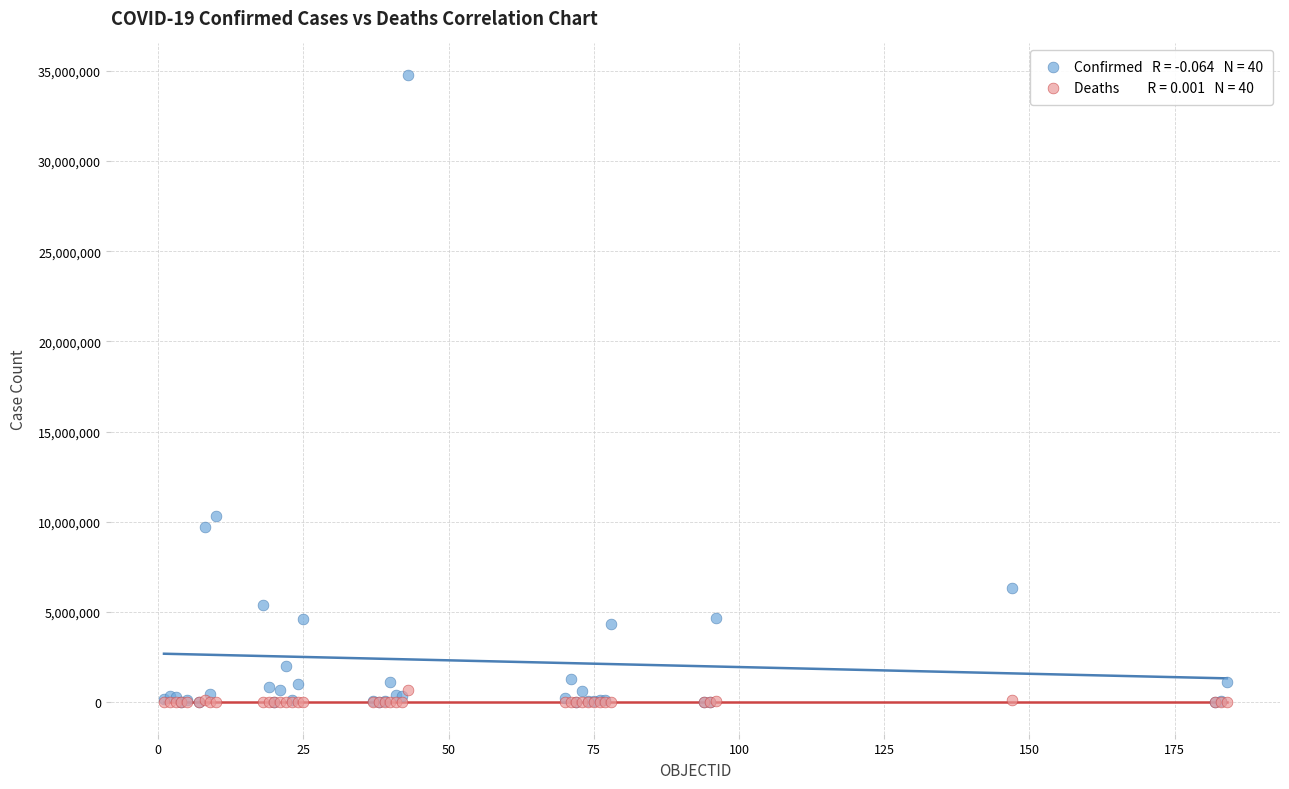

Across all series, what Y value is closest to 17385670?

10341768